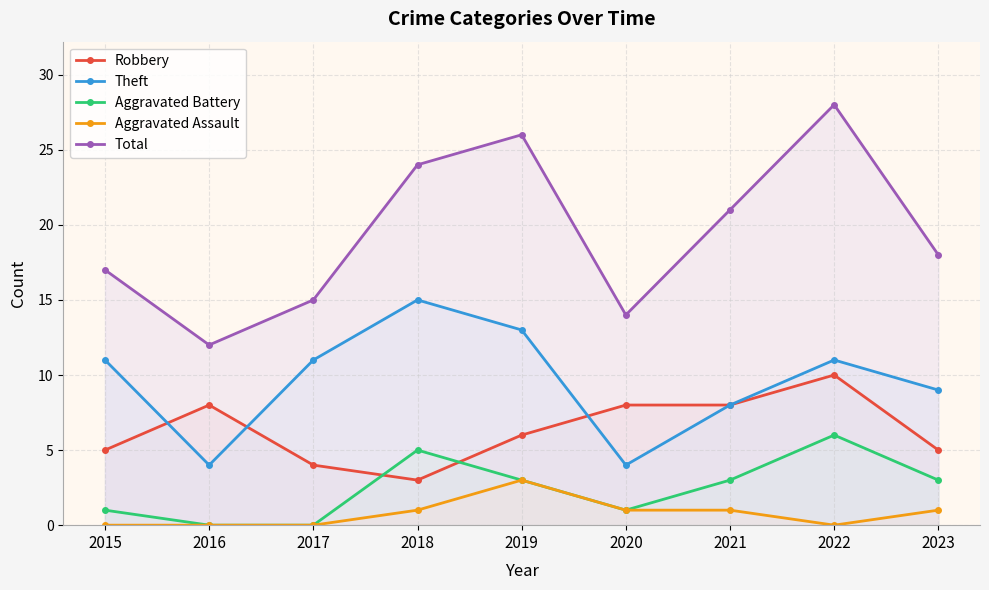

Rank the series at 2016 from highest to lowest value.

Total, Robbery, Theft, Aggravated Battery, Aggravated Assault